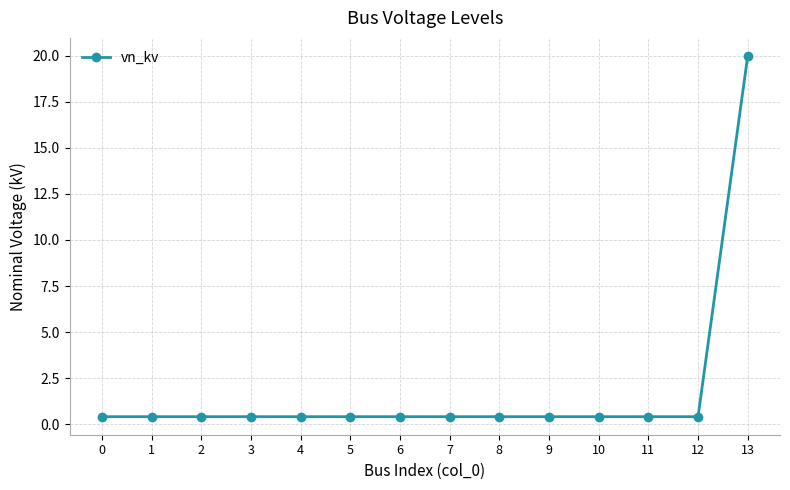

Reading right to left, list all the values displayed in this chart.

20.0	0.4	0.4	0.4	0.4	0.4	0.4	0.4	0.4	0.4	0.4	0.4	0.4	0.4